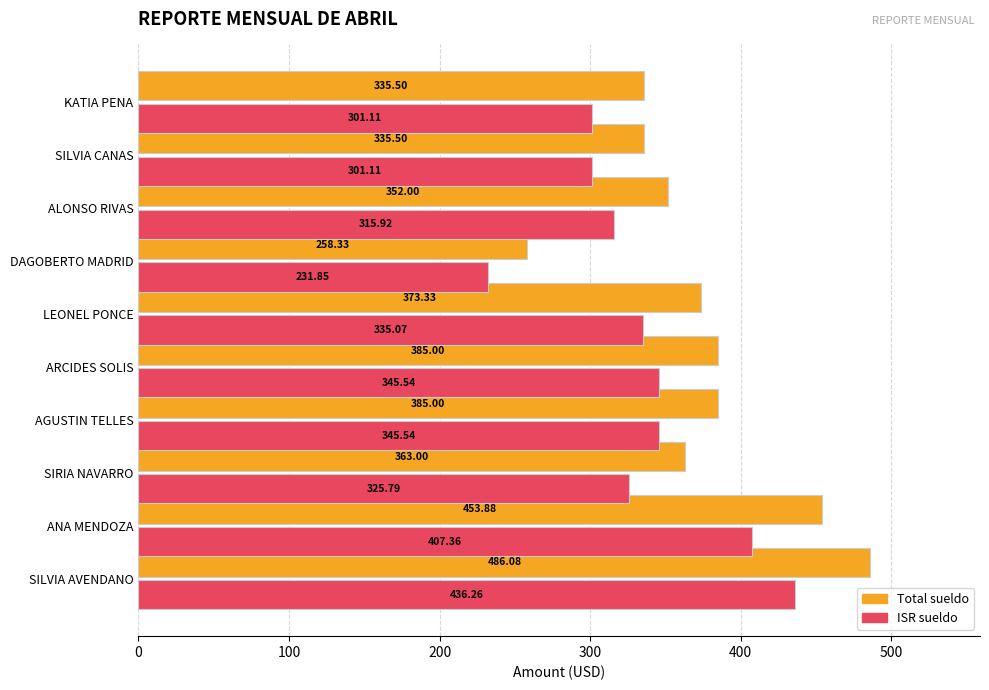

What is the sum of all Total sueldo values?

3727.6